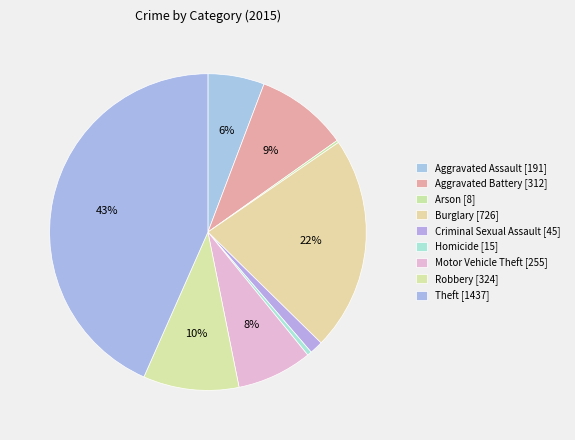

What is the largest slice in the pie chart?

Theft